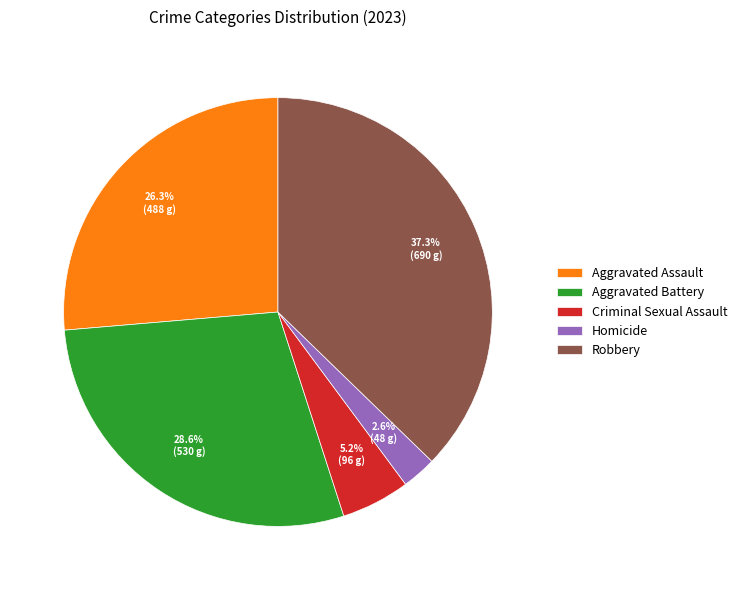

What is the ratio of the value at Aggravated Battery to the value at Aggravated Assault?

1.1